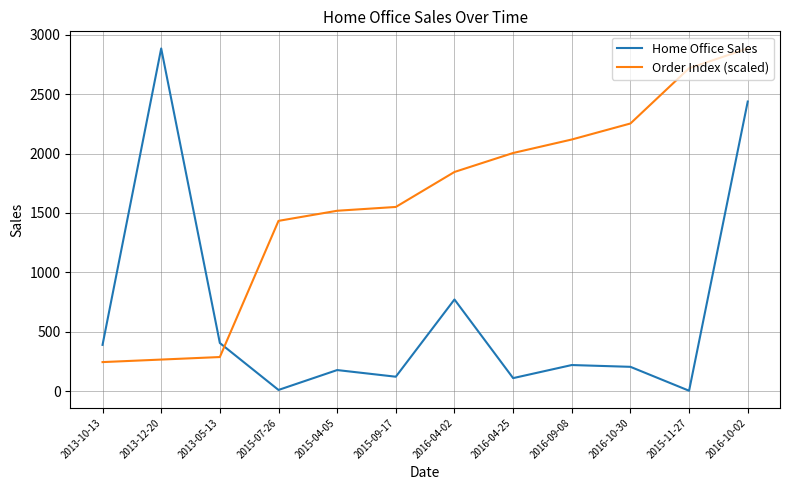

Where does the Home Office Sales series first go above 220?

2013-10-13